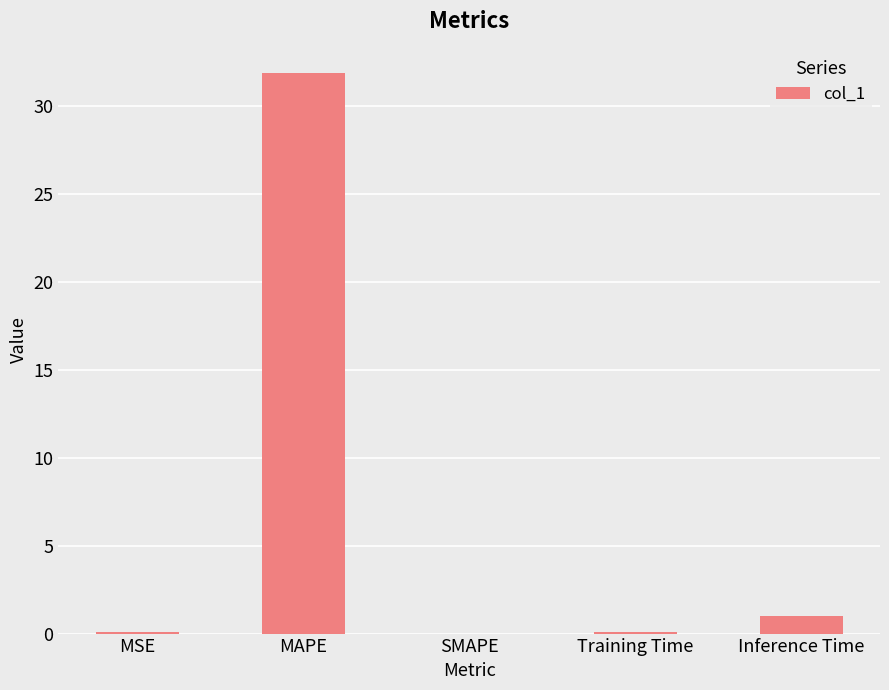

Which has a higher value, Inference Time or MAPE?

MAPE